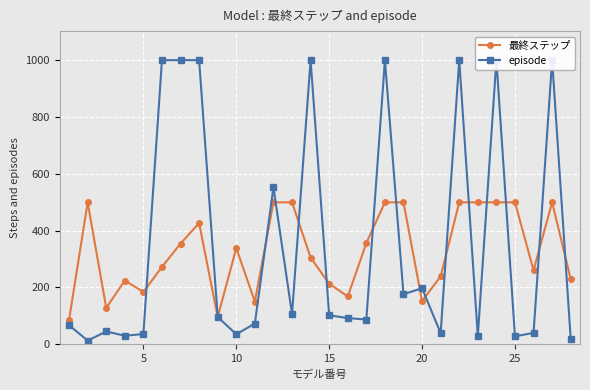

True or false: episode has more than 0 interior local peaks.

True